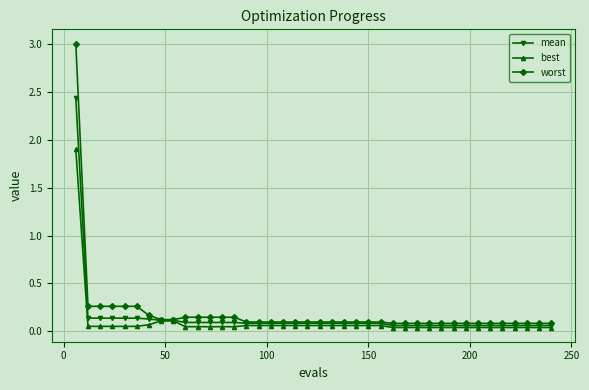

What is the maximum value shown in the chart?

3.0